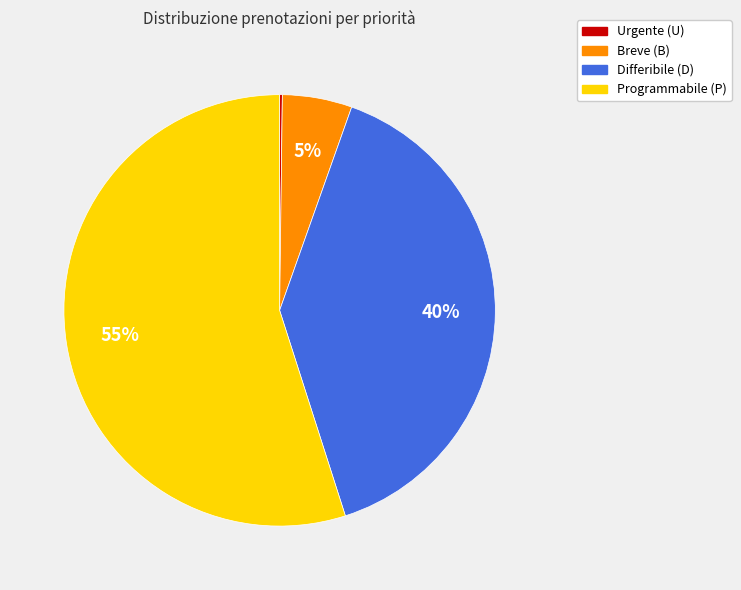

What percentage is the Breve (B) slice, to the nearest percent?

5%